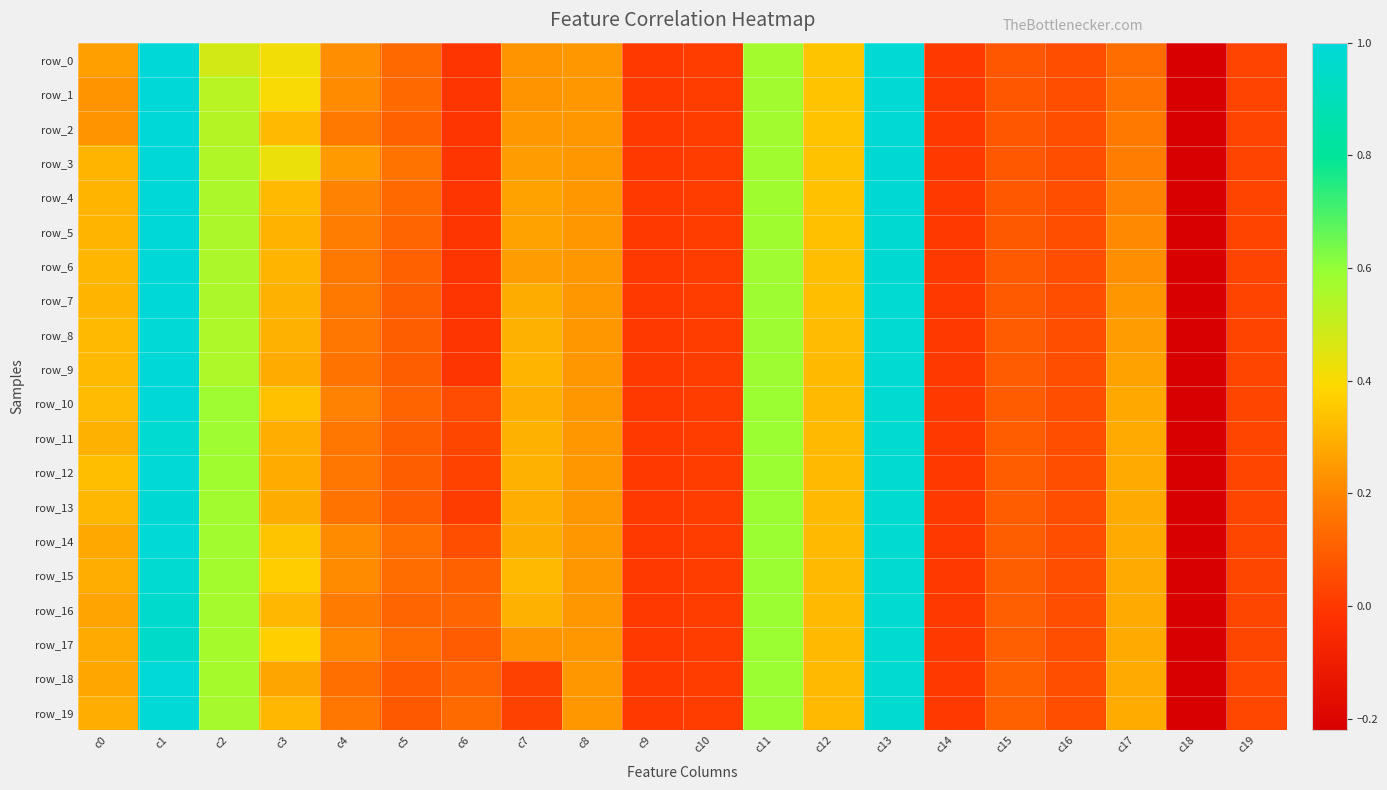

Which series has the largest total across all categories?

row_15